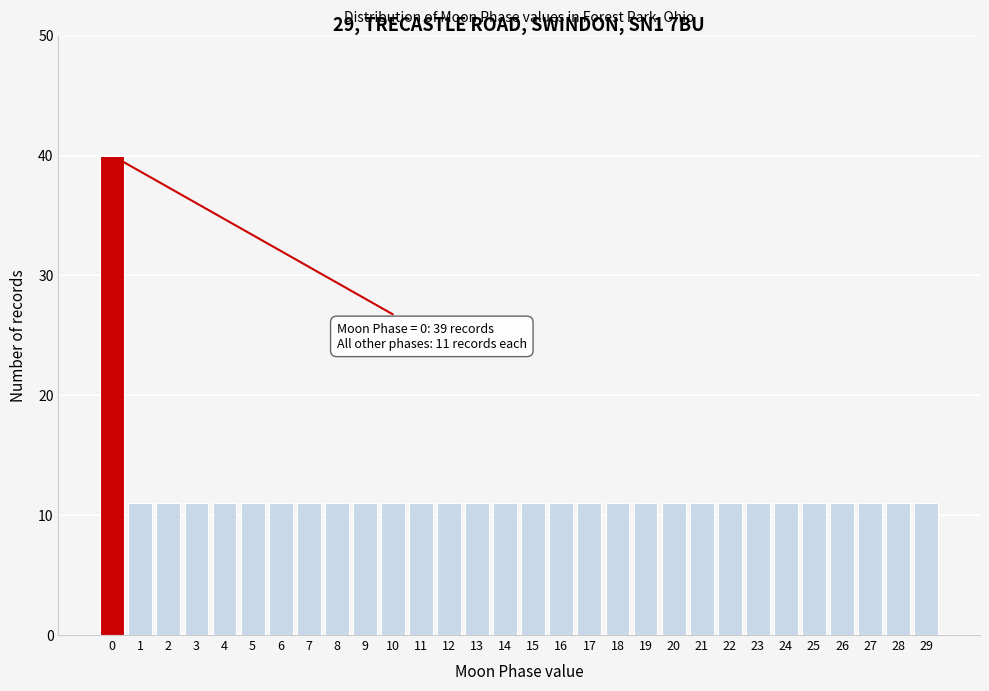

Reading right to left, what are all the values shown in this chart?

11	11	11	11	11	11	11	11	11	11	11	11	11	11	11	11	11	11	11	11	11	11	11	11	11	11	11	11	11	40